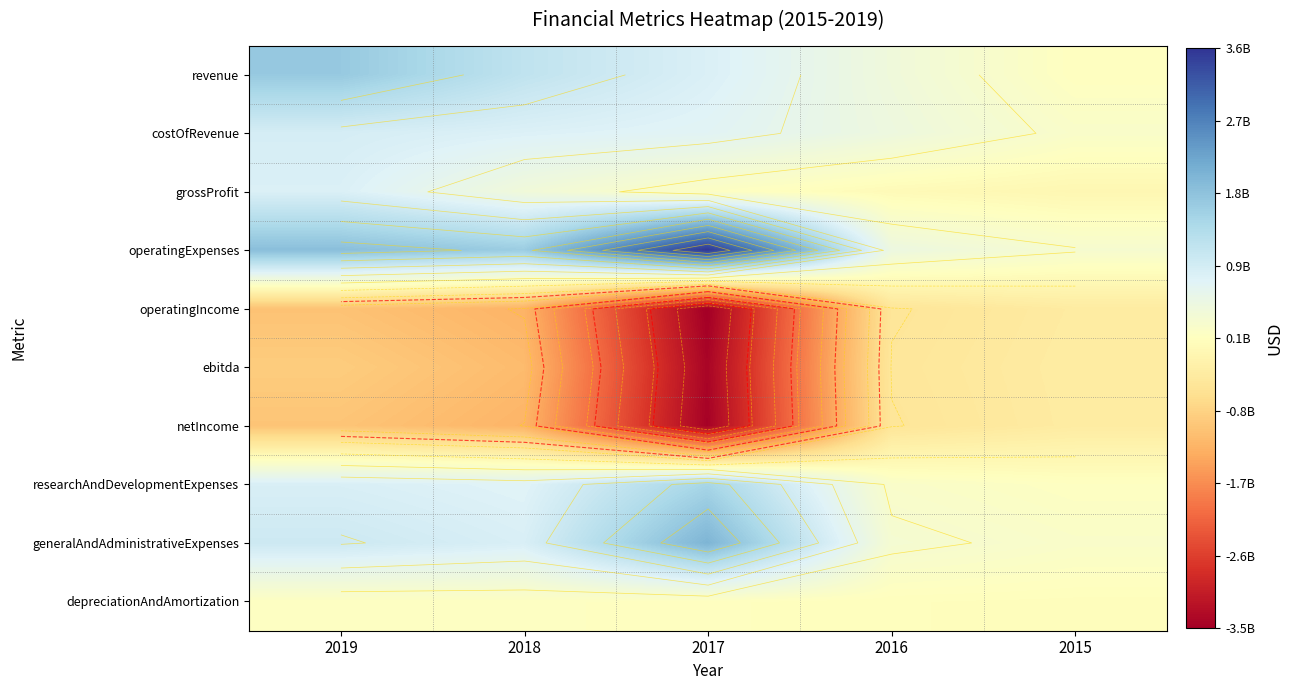

At how many categories does at least one series exceed 2067760736?

1